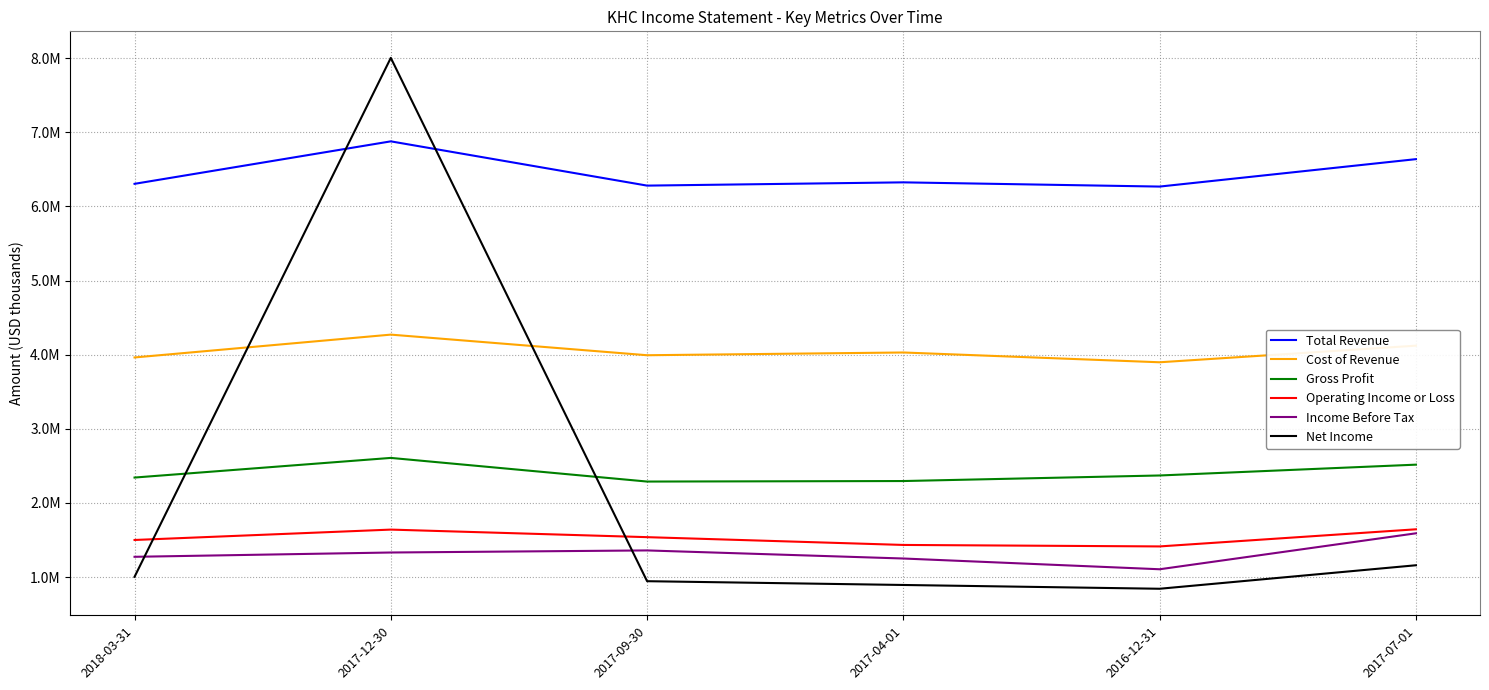

At which category is the sum across all series the highest?

2017-12-30